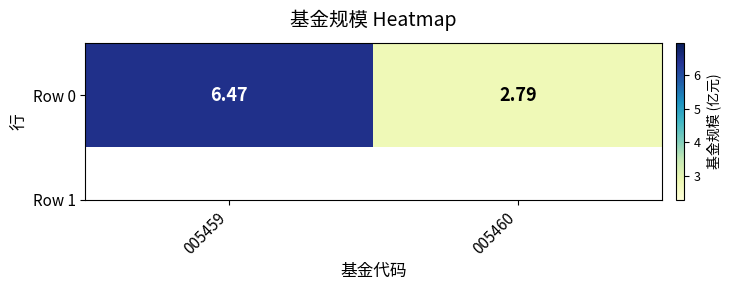

Read the value at 005459.

6.5